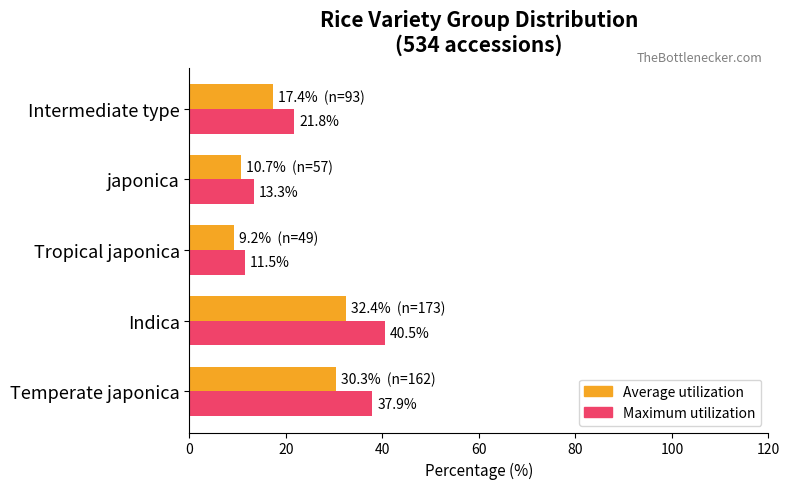

What is the approximate value of Average utilization at Tropical japonica?

9.2